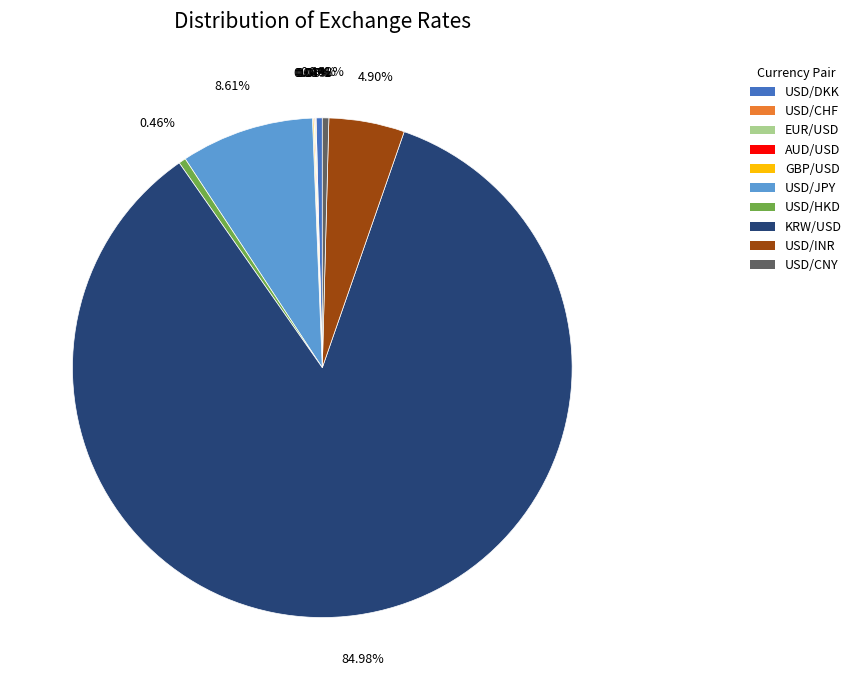

What portion of the pie excludes USD/JPY?

91.4%